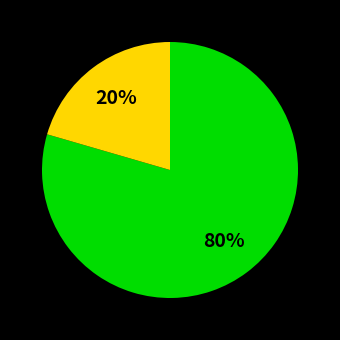

Is there a majority slice in this chart?

Yes